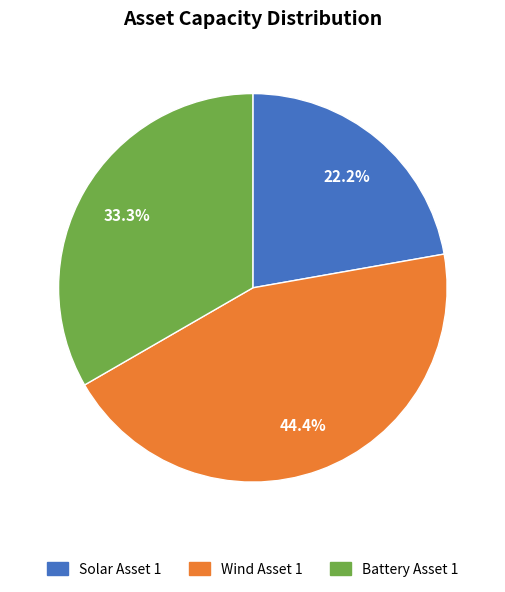

What percentage is the Wind Asset 1 slice, to the nearest percent?

44%